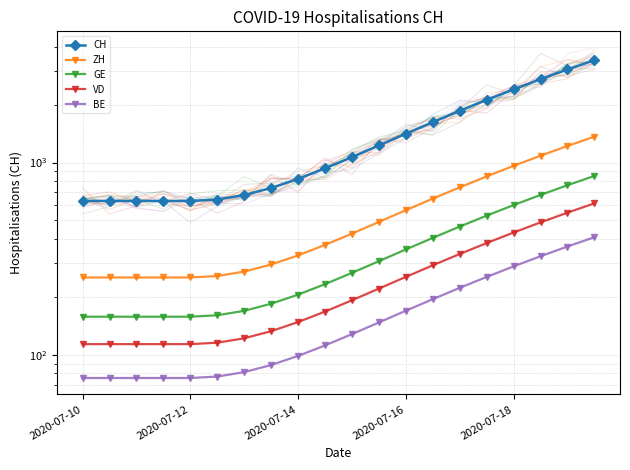

Which series has the largest total across all categories?

CH